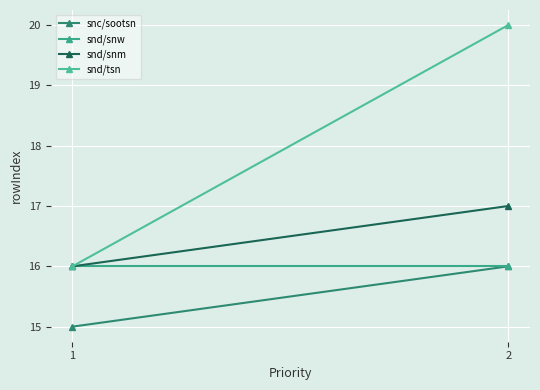

What are all the series names shown in the legend?

snc/sootsn, snd/snw, snd/snm, snd/tsn